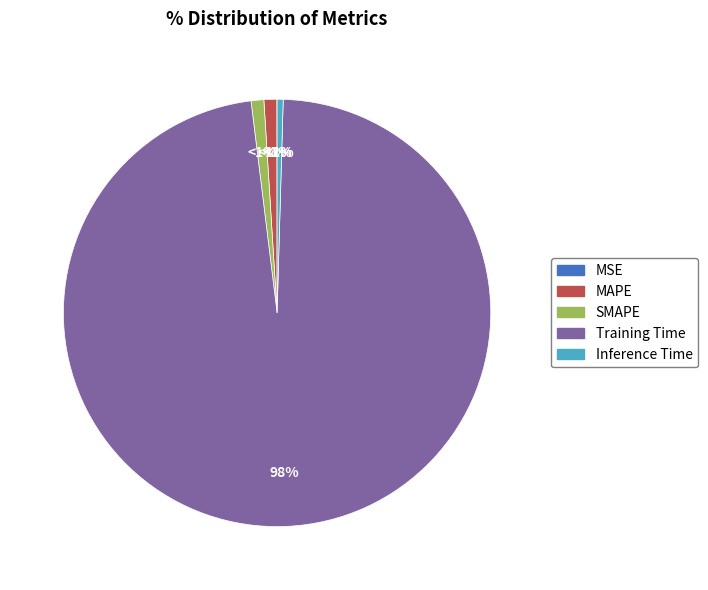

Combined, what portion of the pie is MSE and SMAPE?

1.0%